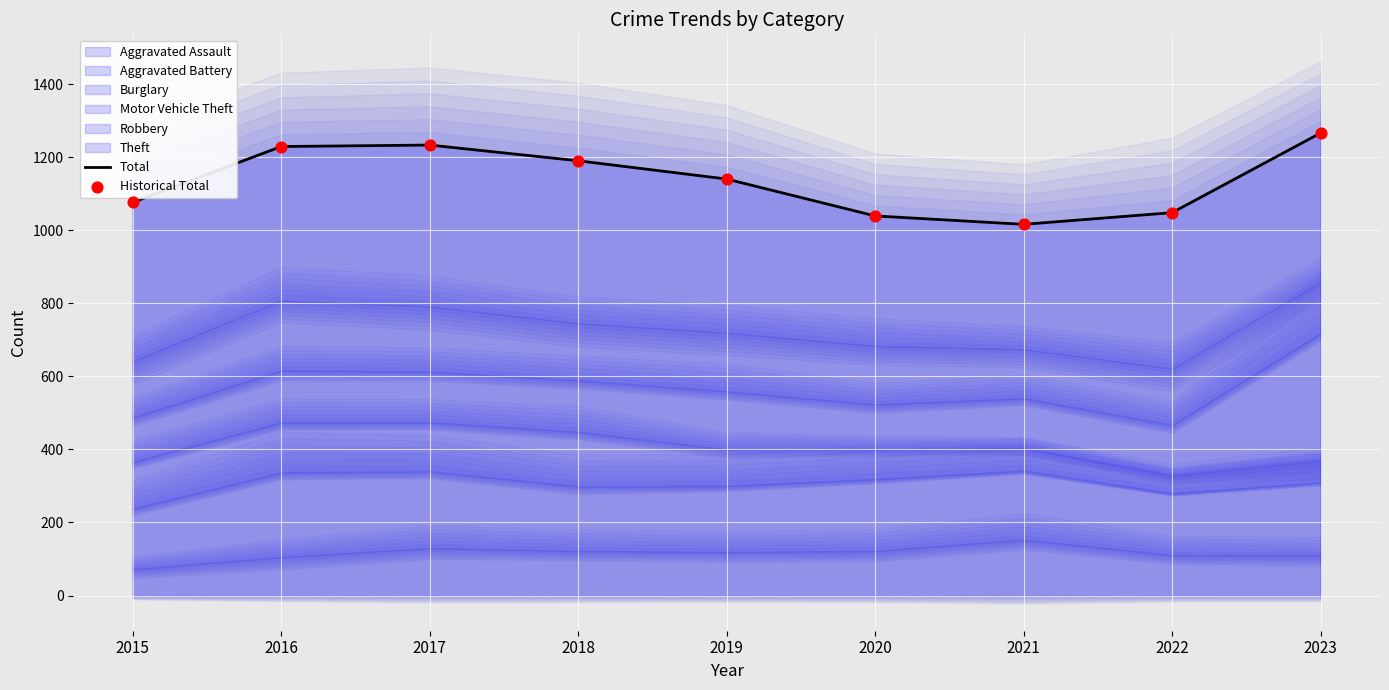

What is the total value across all series at 2015?

2152